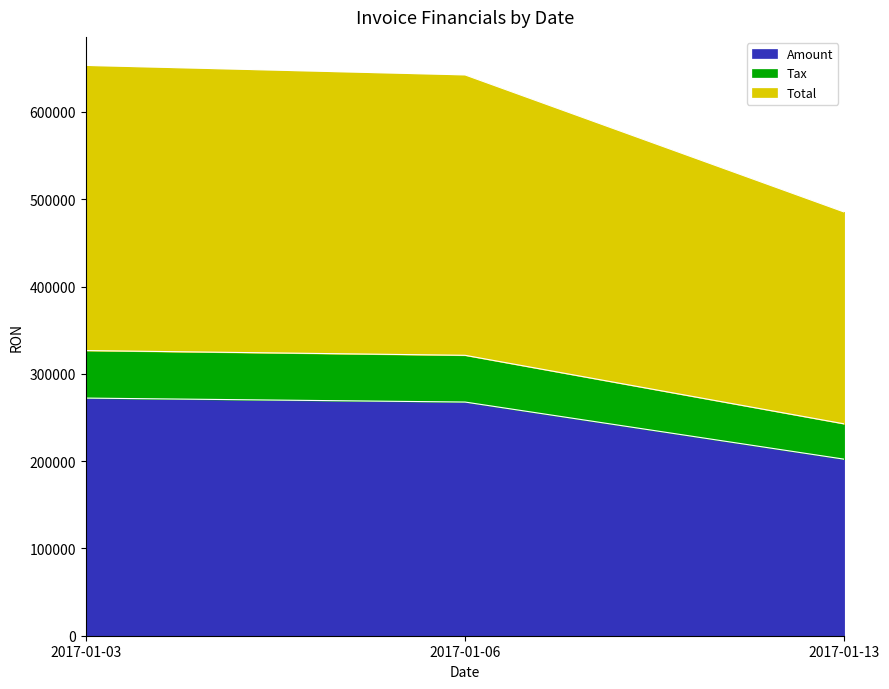

Does the chart display data point markers on the line(s)?

No